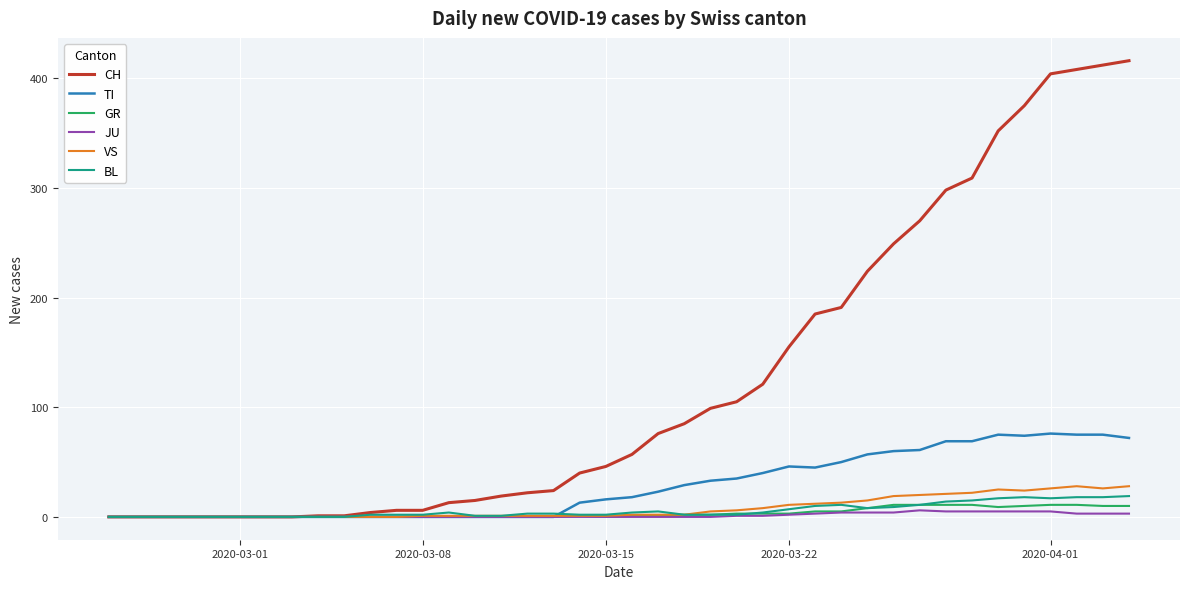

What is the greatest value displayed?

416